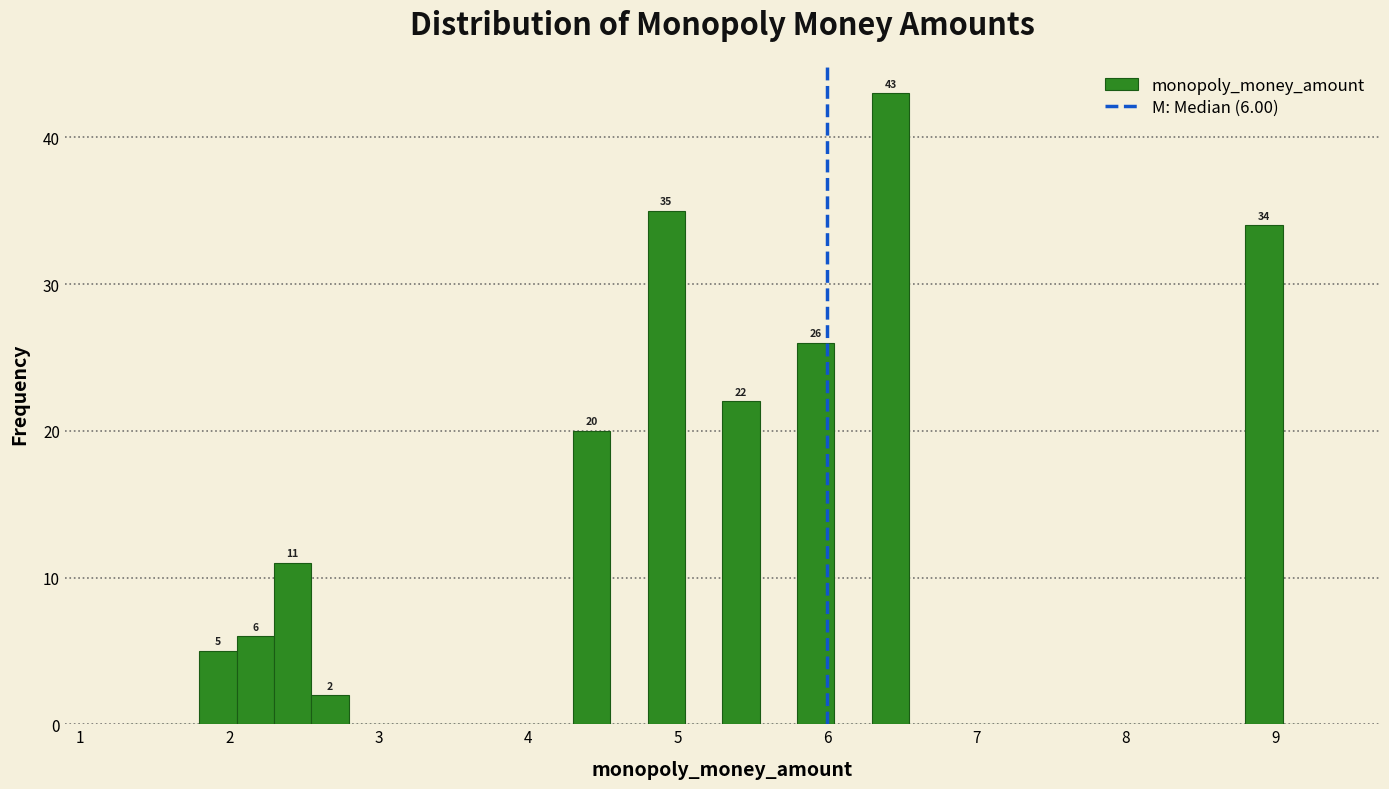

Read against the x-axis, roughly where is the centre of the tallest bar?

6.4